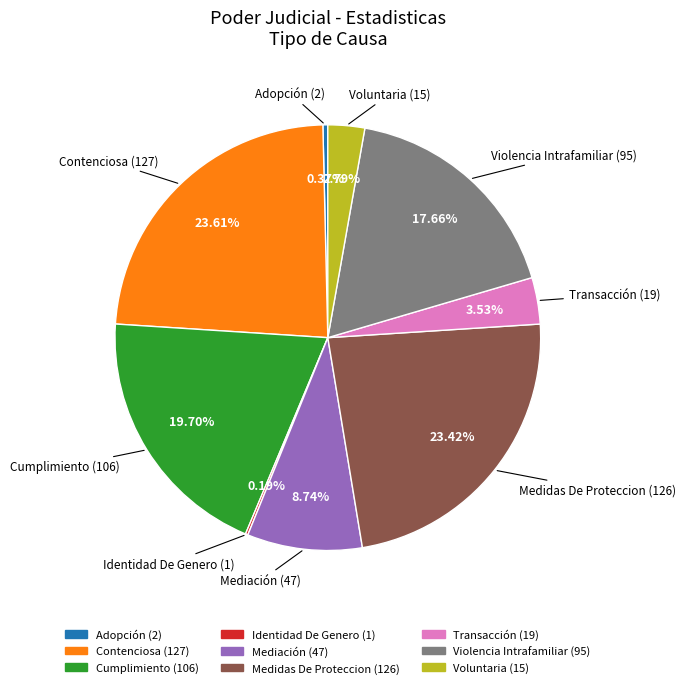

Does Mediación represent more than half of the total?

No